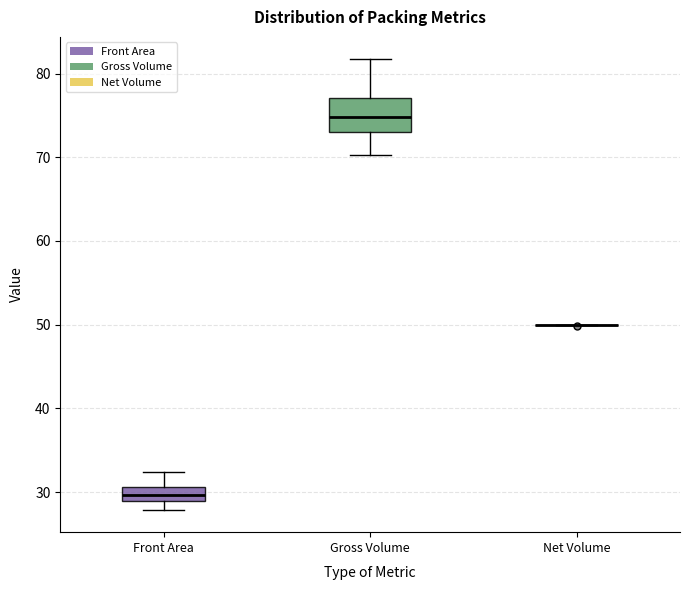

Which box is the tallest, from its lower edge to its upper edge?

Gross Volume